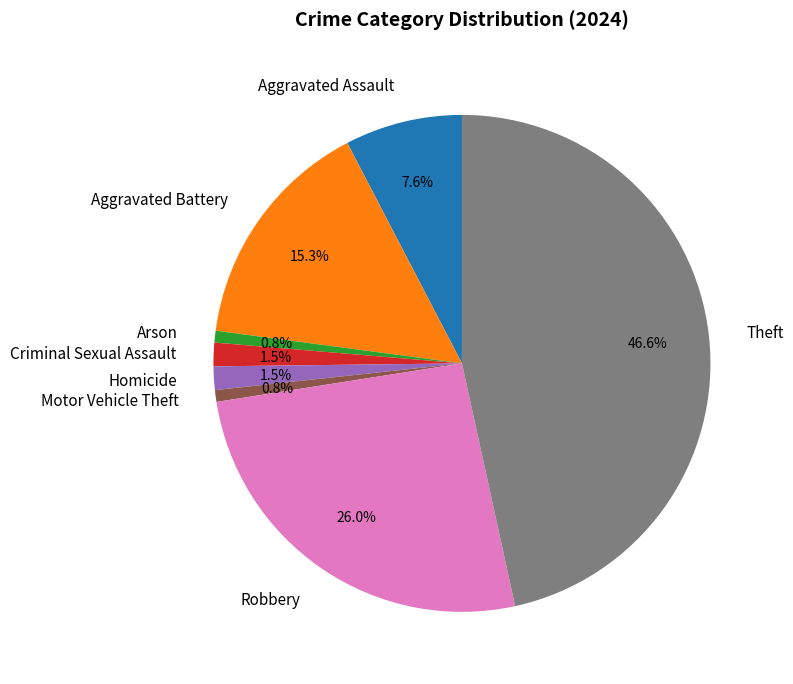

How many segments does this pie chart have?

8